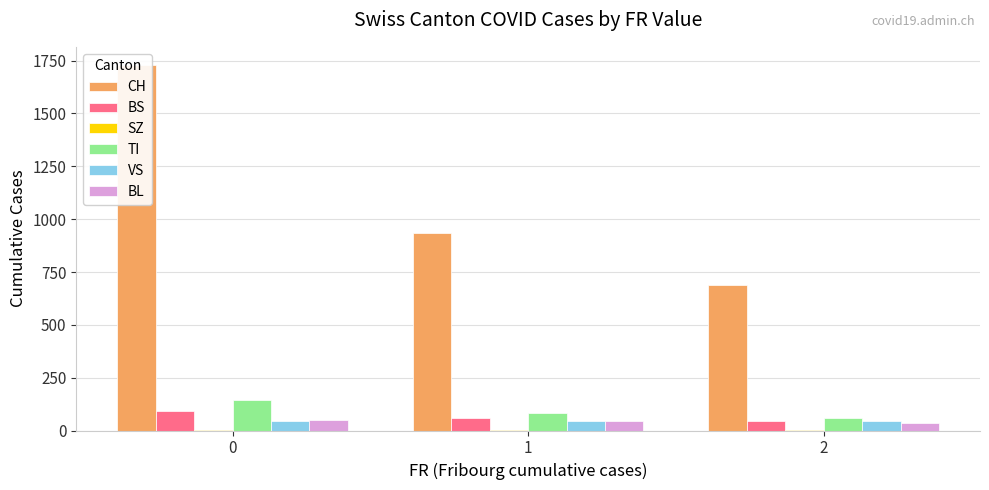

Is the value of TI at 2 greater than the value of CH at 1?

No